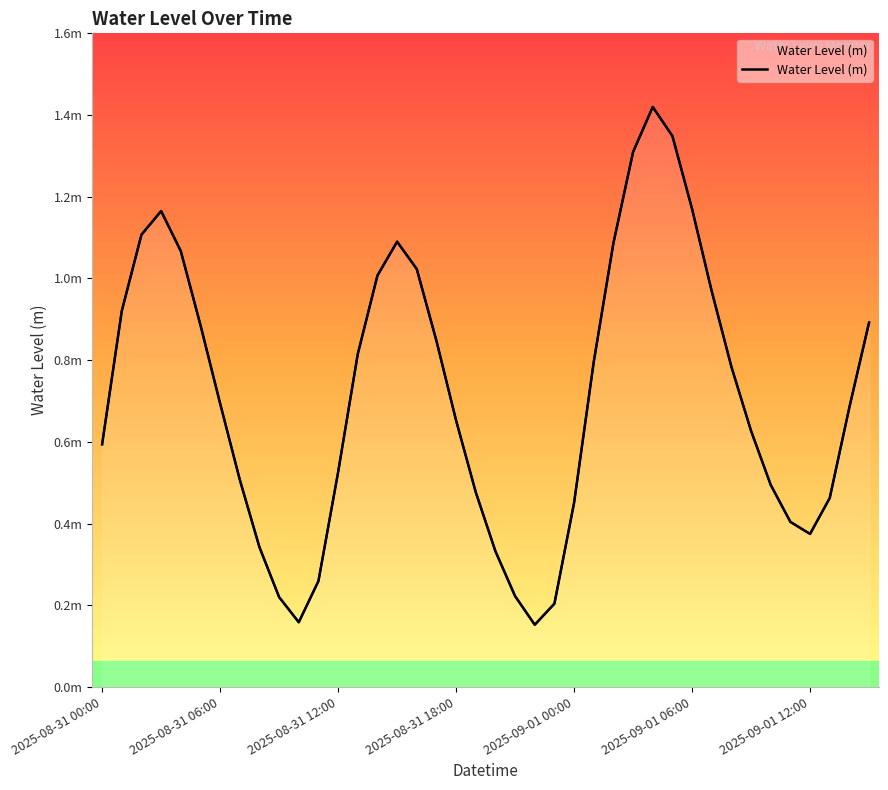

Rank the categories by value from lowest to highest.

22, 10, 23, 9, 21, 11, 20, 8, 36, 35, 24, 37, 19, 34, 7, 12, 2025-08-31 00:00, 33, 18, 38, 2025-09-01 12:00, 32, 25, 13, 17, 2025-09-01 06:00, 39, 2025-08-31 06:00, 31, 14, 16, 2025-09-01 00:00, 26, 15, 2025-08-31 12:00, 2025-08-31 18:00, 30, 27, 29, 28